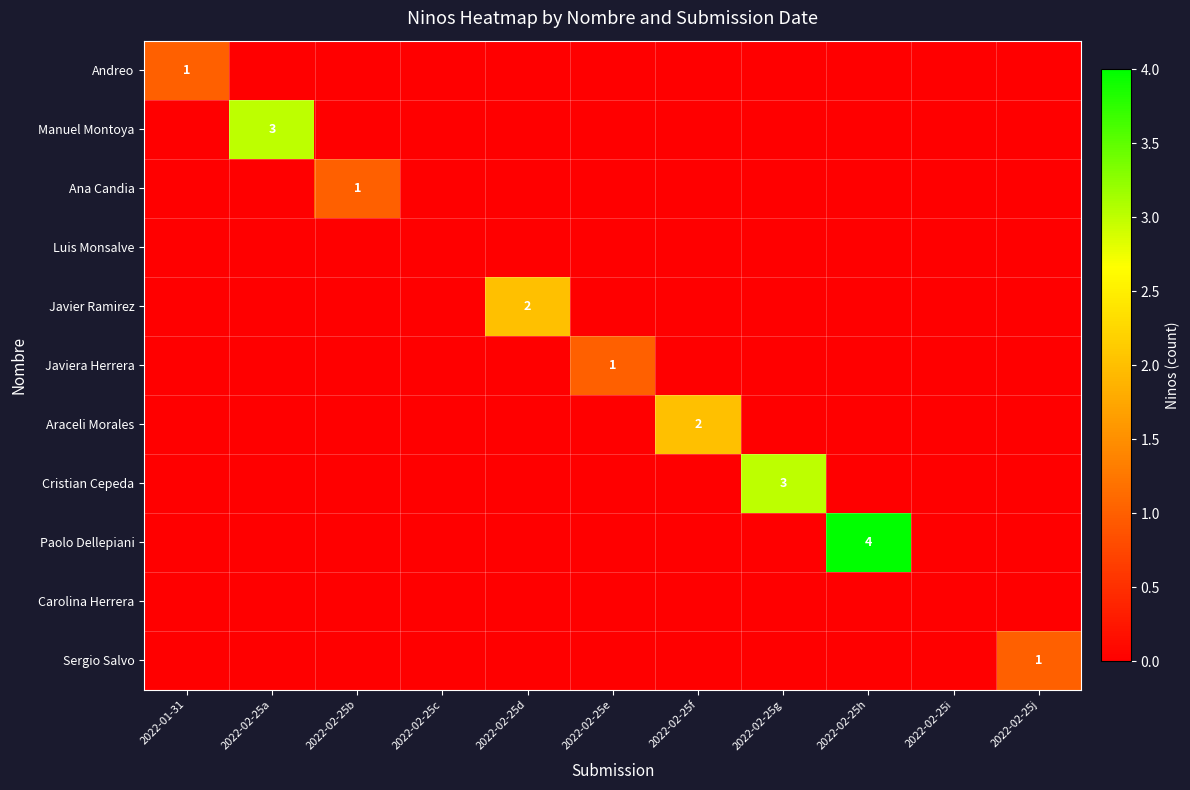

How many values in Cristian Cepeda are above zero?

1